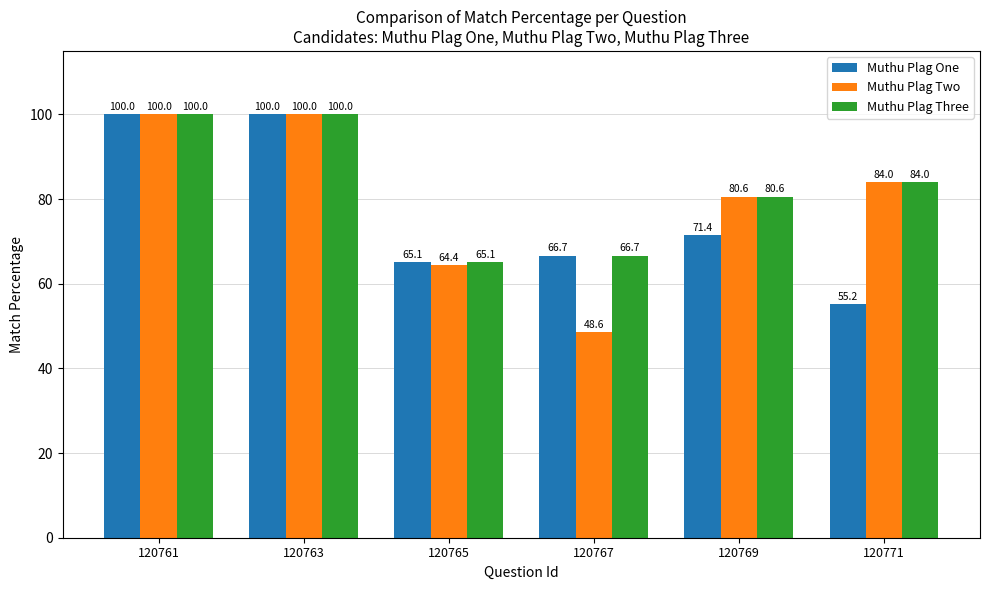

Is it true that Muthu Plag One equals 102.9 at 120769?

False